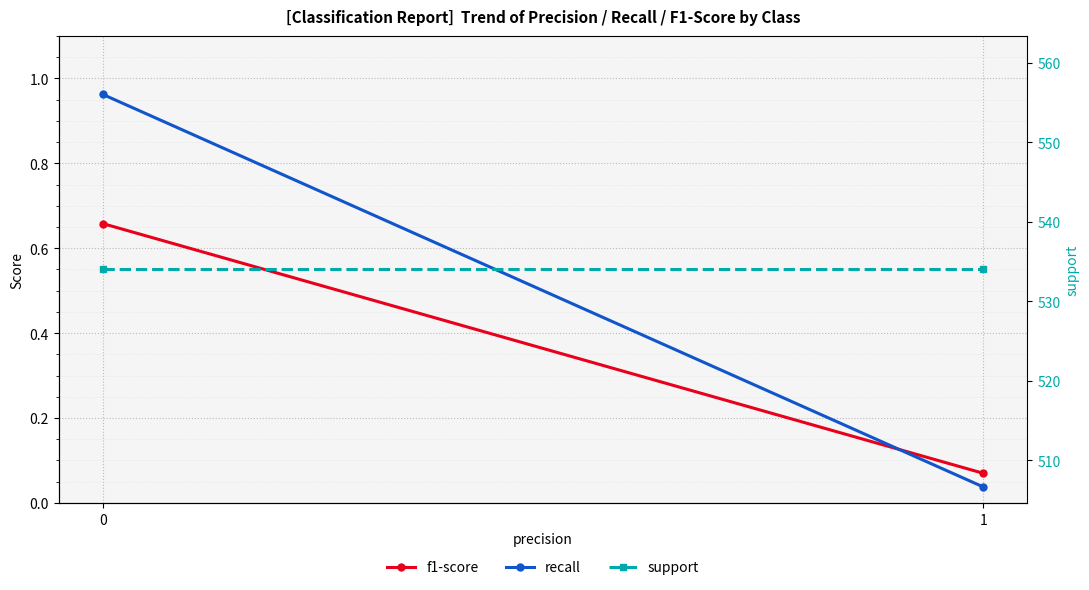

What is the value of the f1-score point at the 2nd from the left?

0.1